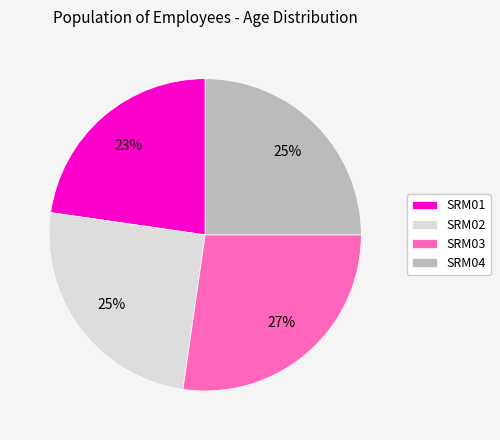

To the nearest percent, what is the combined percentage of SRM04 and SRM01?

48%